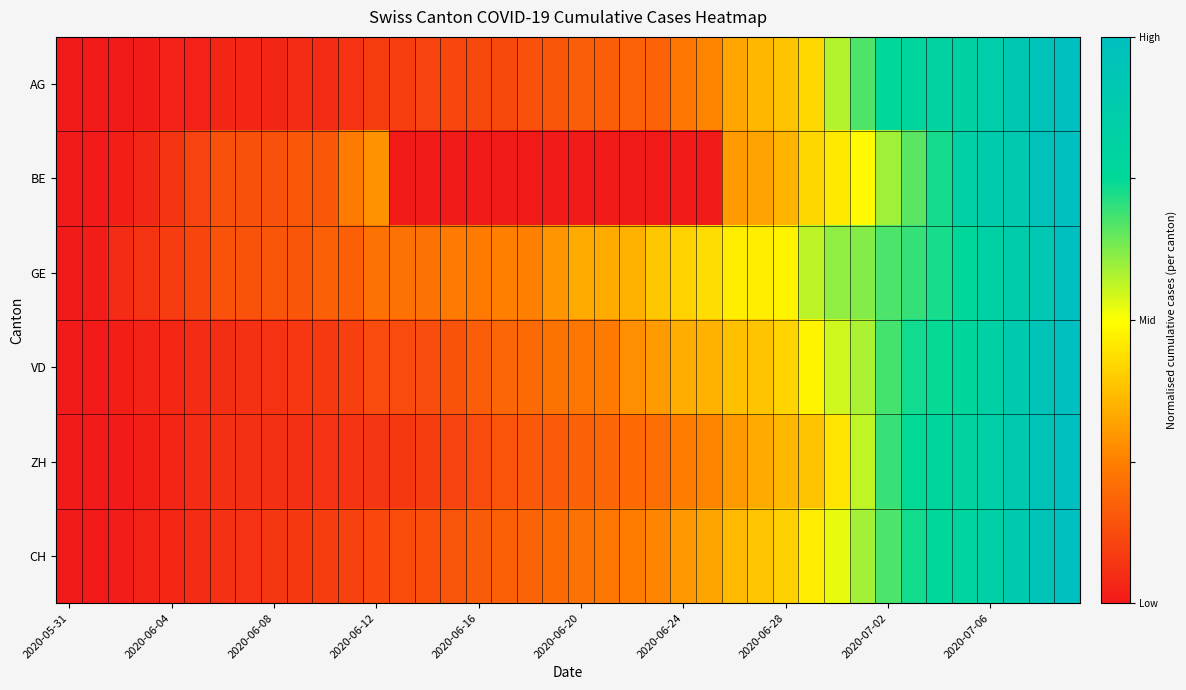

Reading right to left, transcribe all the data shown in this chart.

AG: 1.0	1.0	0.9	0.9	0.8	0.8	0.8	0.8	0.7	0.6	0.4	0.4	0.4	0.3	0.3	0.2	0.2	0.2	0.2	0.2	0.2	0.1	0.1	0.1	0.1	0.1	0.1	0.1	0.1	0.0	0.0	0.0	0.0	0.0	0.0	0.0	0.0	0.0	0.0	0.0
BE: 1.0	1.0	0.9	0.9	0.8	0.7	0.7	0.6	0.5	0.5	0.4	0.4	0.3	0.3	0.0	0.0	0.0	0.0	0.0	0.0	0.0	0.0	0.0	0.0	0.0	0.0	0.0	0.3	0.2	0.2	0.2	0.1	0.1	0.1	0.1	0.1	0.0	0.0	0.0	0.0
GE: 1.0	0.9	0.9	0.8	0.8	0.7	0.7	0.7	0.6	0.6	0.6	0.5	0.5	0.5	0.4	0.4	0.4	0.3	0.3	0.3	0.3	0.2	0.2	0.2	0.2	0.2	0.2	0.2	0.2	0.2	0.2	0.2	0.1	0.1	0.1	0.1	0.1	0.0	0.0	0.0
VD: 1.0	1.0	0.9	0.8	0.8	0.7	0.7	0.7	0.6	0.5	0.5	0.4	0.4	0.4	0.4	0.3	0.3	0.3	0.2	0.2	0.2	0.2	0.2	0.2	0.1	0.1	0.1	0.1	0.1	0.1	0.1	0.1	0.1	0.1	0.0	0.0	0.0	0.0	0.0	0.0
ZH: 1.0	1.0	0.9	0.8	0.8	0.8	0.7	0.7	0.6	0.4	0.4	0.4	0.3	0.3	0.3	0.2	0.2	0.2	0.2	0.2	0.2	0.2	0.1	0.1	0.1	0.1	0.1	0.1	0.1	0.1	0.1	0.1	0.1	0.1	0.0	0.0	0.0	0.0	0.0	0.0
CH: 1.0	0.9	0.9	0.8	0.8	0.8	0.7	0.7	0.6	0.5	0.5	0.4	0.4	0.4	0.3	0.3	0.3	0.2	0.2	0.2	0.2	0.2	0.2	0.2	0.1	0.1	0.1	0.1	0.1	0.1	0.1	0.1	0.1	0.1	0.0	0.0	0.0	0.0	0.0	0.0